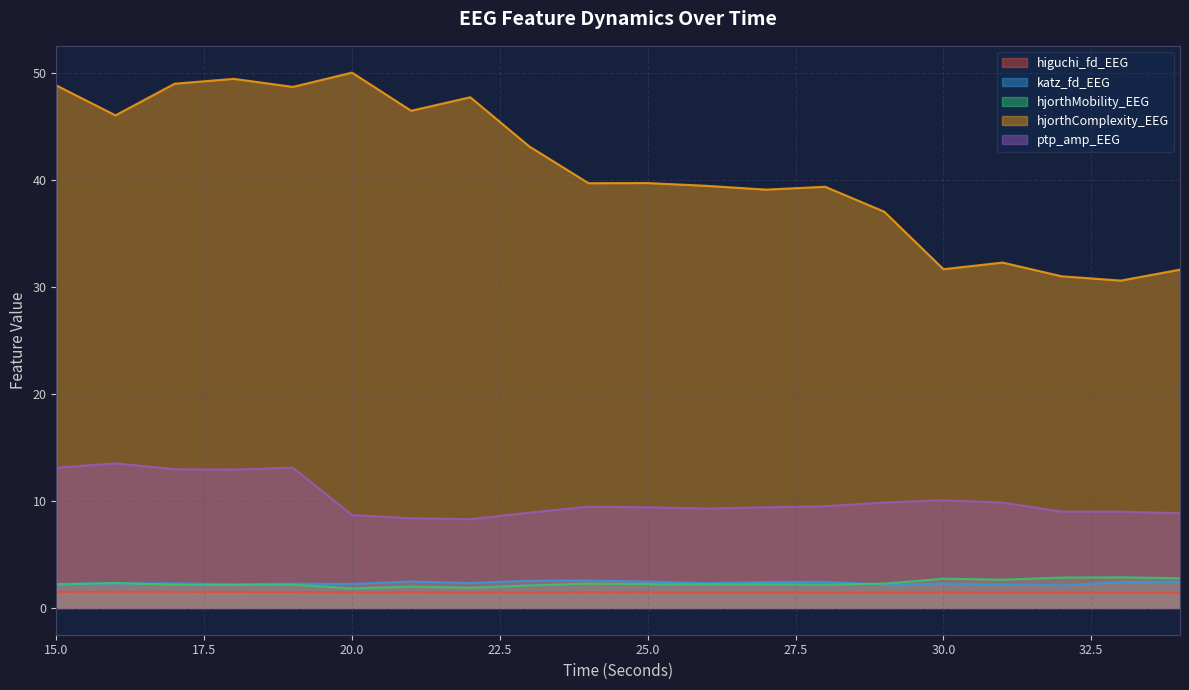

What is the difference between the second highest and second lowest values in the hjorthComplexity_EEG series?

18.4